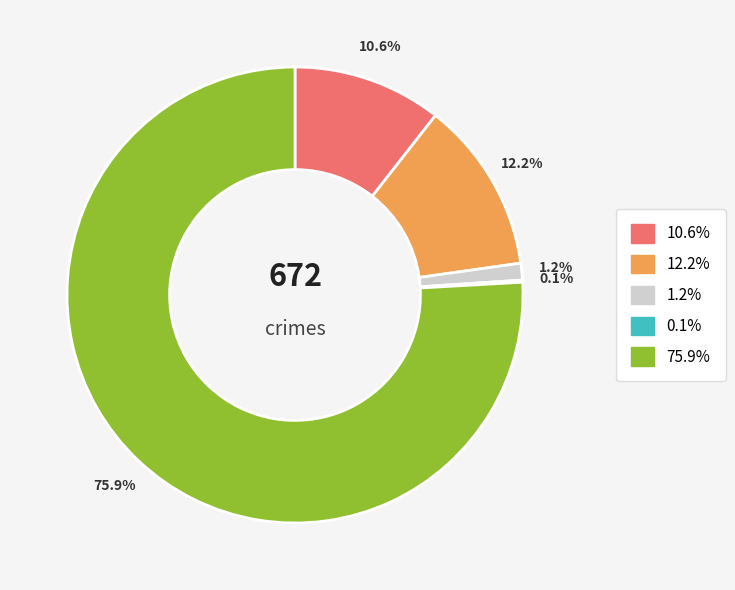

Does any single category account for the majority?

Yes